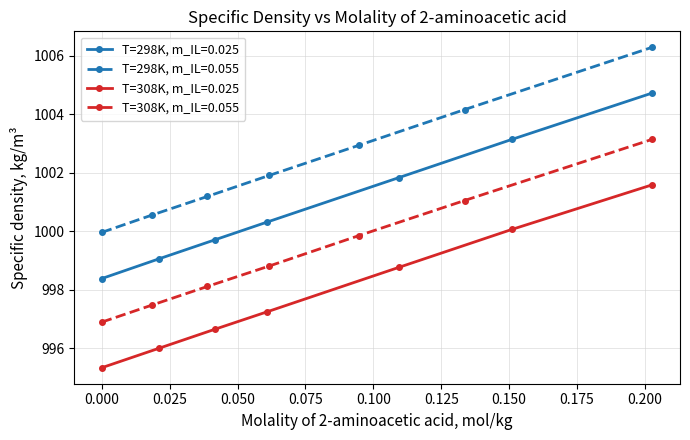

What is the value of the T=298K, m_IL=0.025 point at the 5th from the left?

1001.8